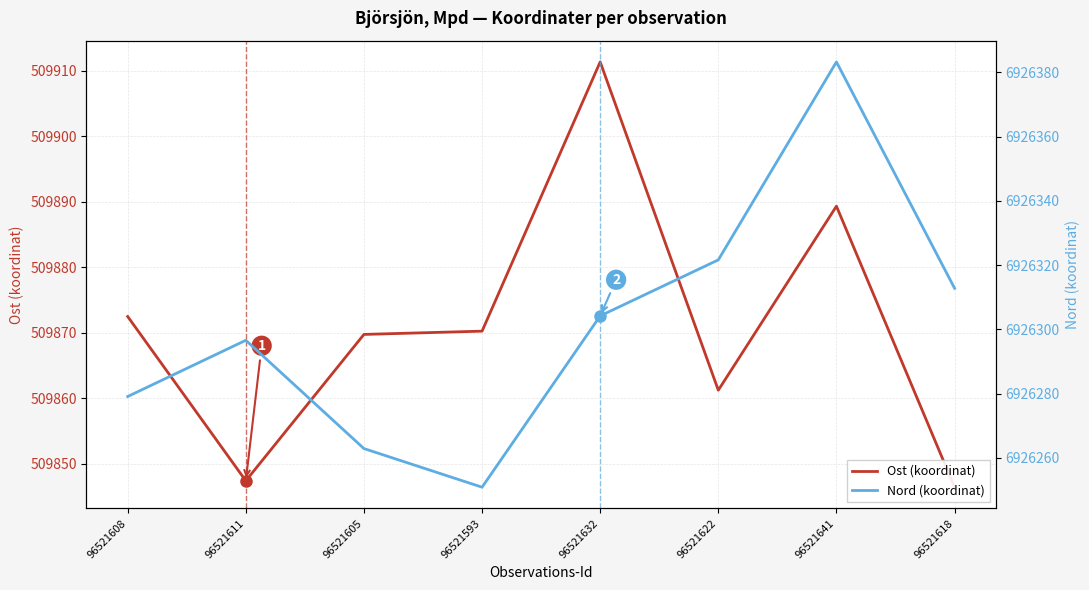

Reading left to right, extract all data points from this chart.

Ost (koordinat): 509872.5	509847.4	509869.7	509870.2	509911.3	509861.2	509889.3	509846.4
Nord (koordinat): 6926279.1	6926296.6	6926262.9	6926250.9	6926304.2	6926321.6	6926383.2	6926312.8